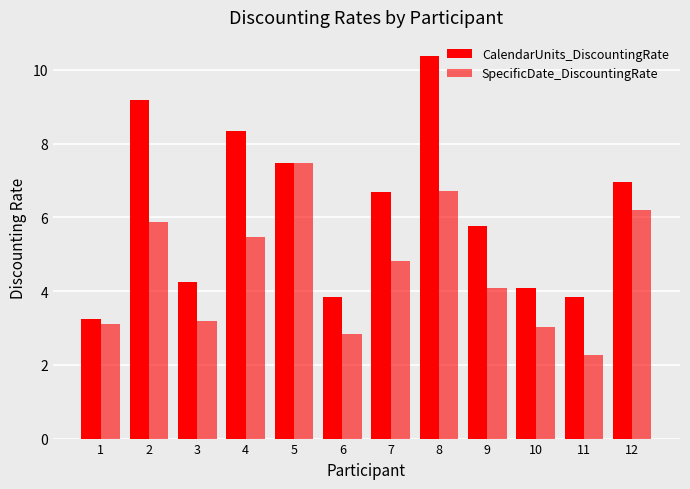

Count the number of data series in this chart.

2